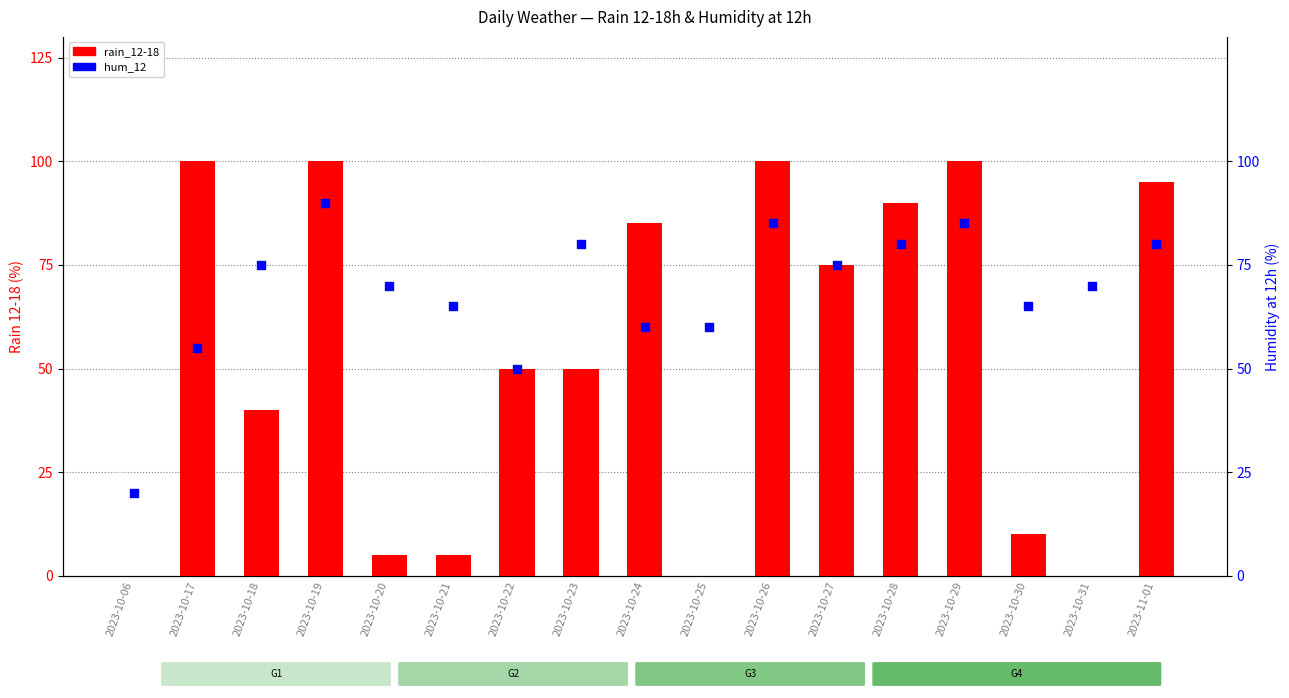

Which series has the widest spread of Y values?

rain_12-18